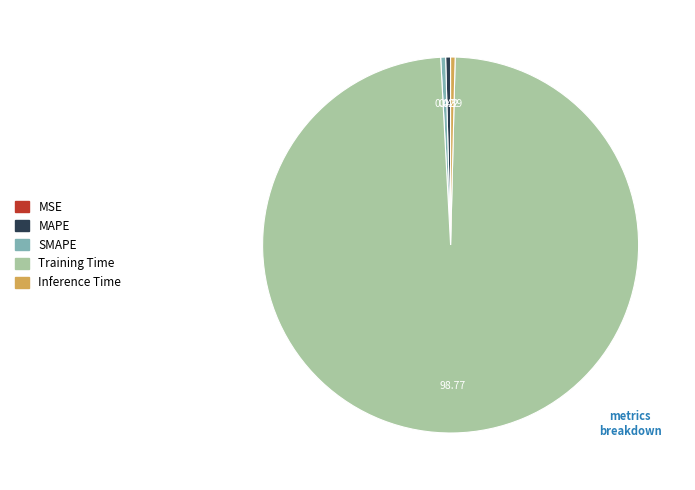

What is the largest slice in the pie chart?

Training Time